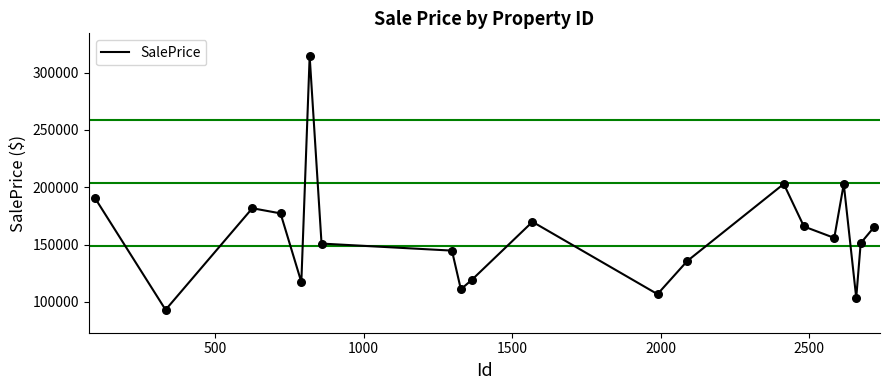

What is the difference between the maximum and minimum values?

221303.8